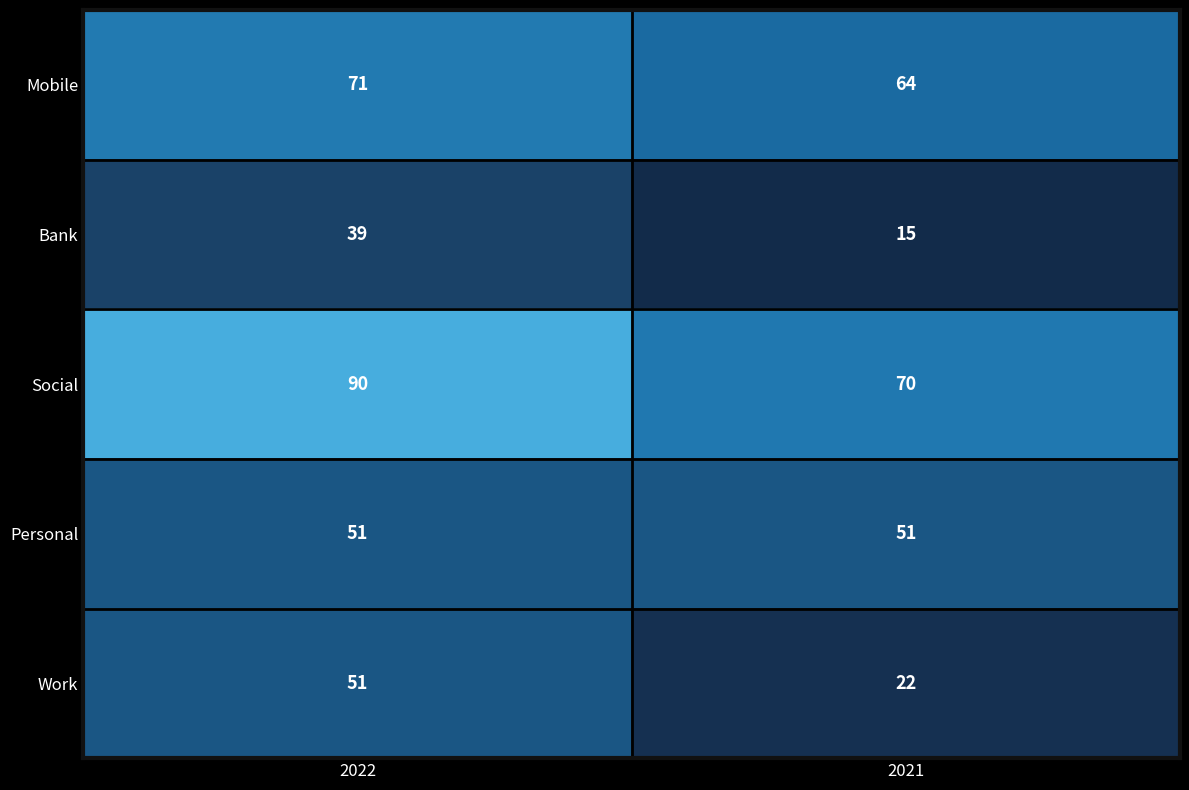

Which series has the largest range (max minus min)?

Work